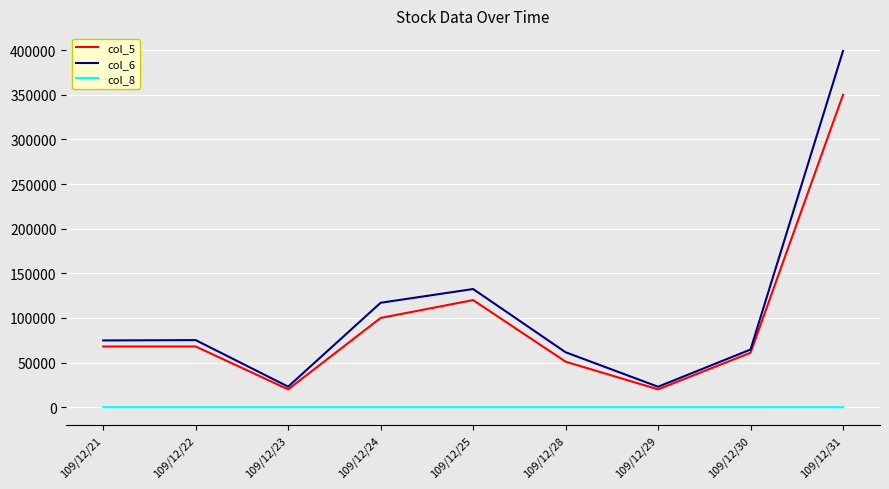

Count the number of data series in this chart.

3